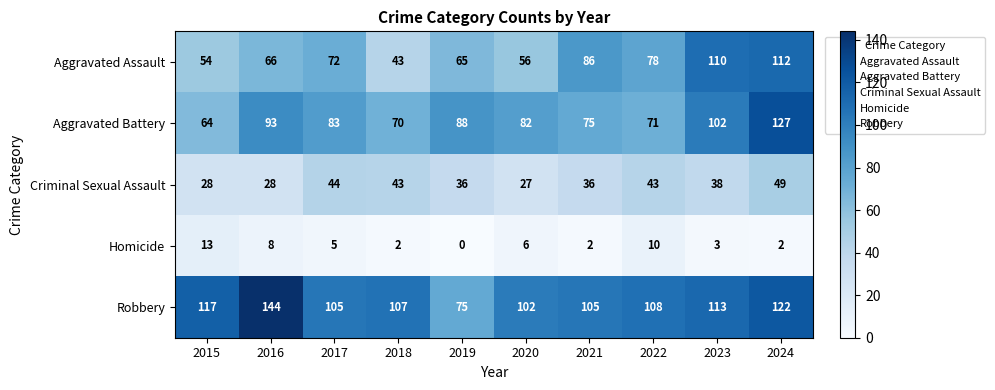

At which label is Aggravated Battery closest to 95?

2016